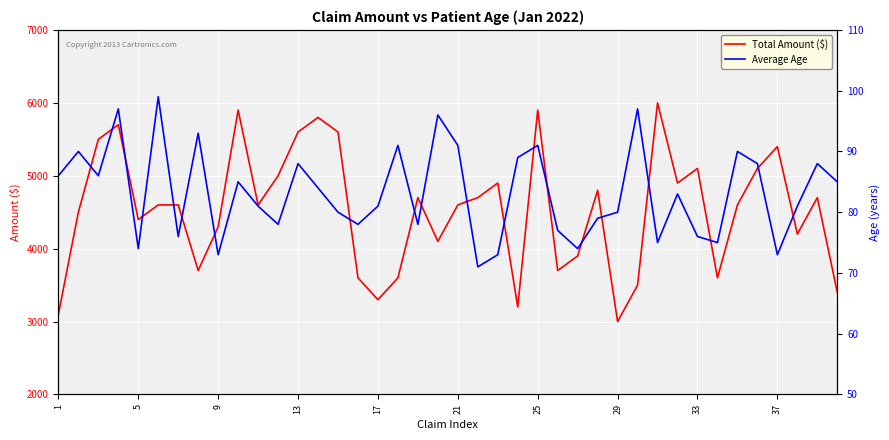

True or false: Average Age has more than 0 points higher than both neighbors.

True